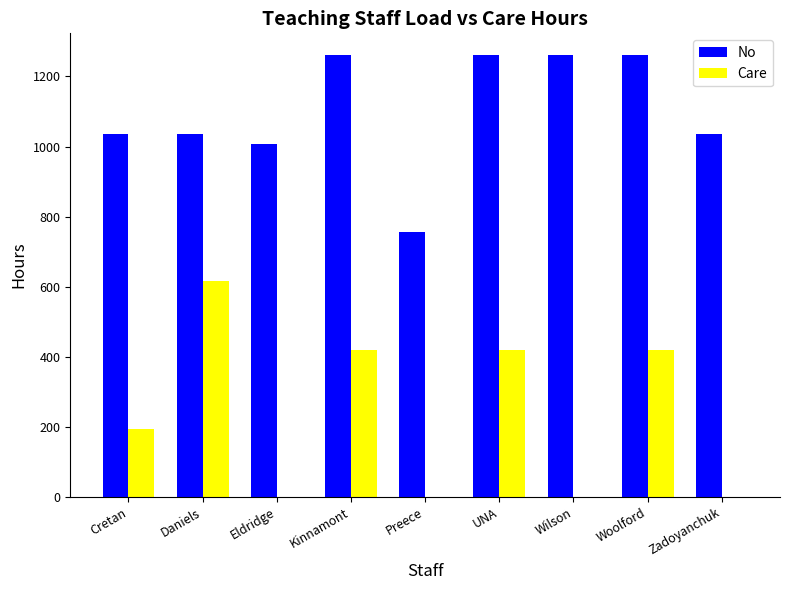

Between Preece and Wilson, which series saw the biggest shift?

No